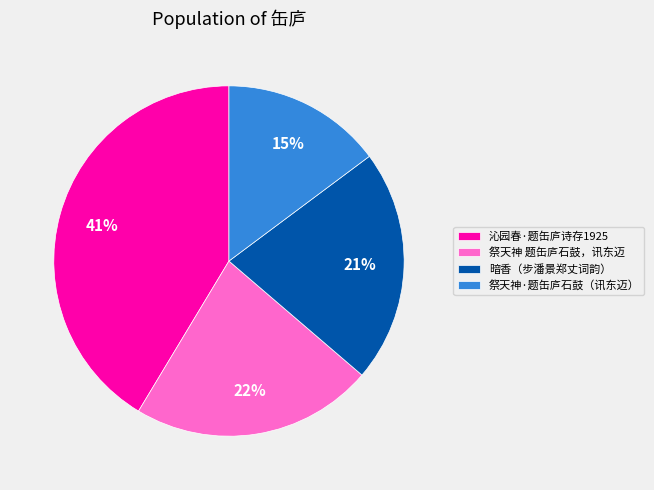

True or false: 祭天神 题缶庐石鼓，讯东迈 accounts for 28% of the total.

False